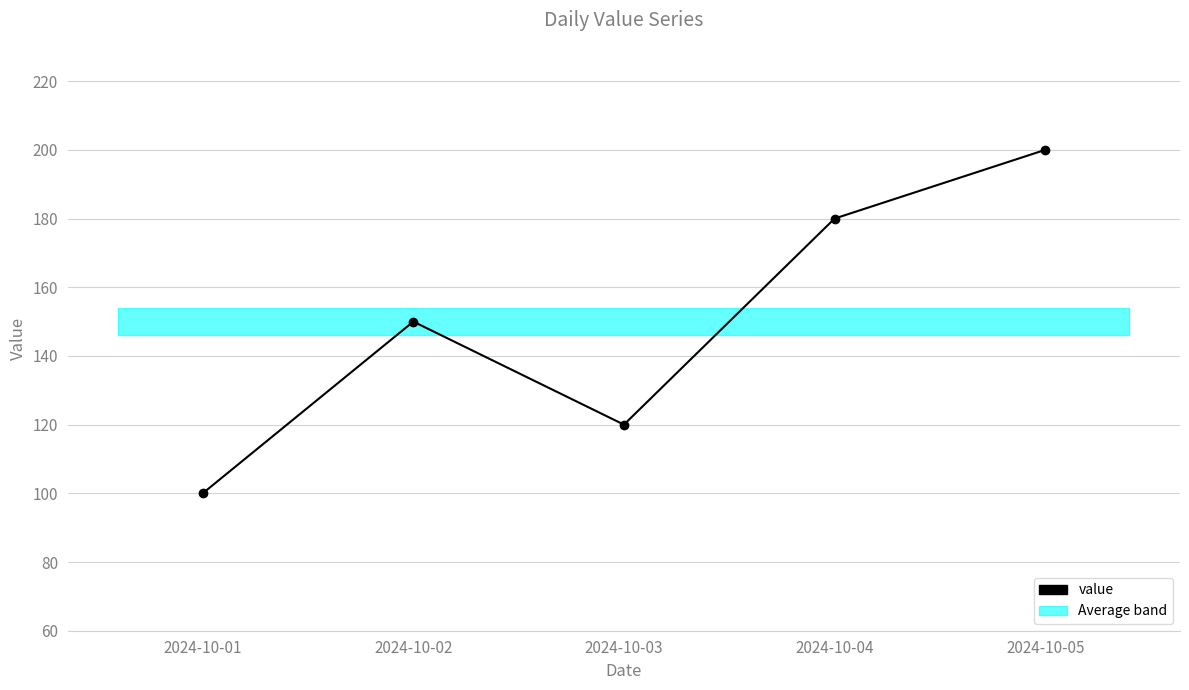

What is the ratio of the value at 2024-10-05 to the value at 2024-10-01?

2.0